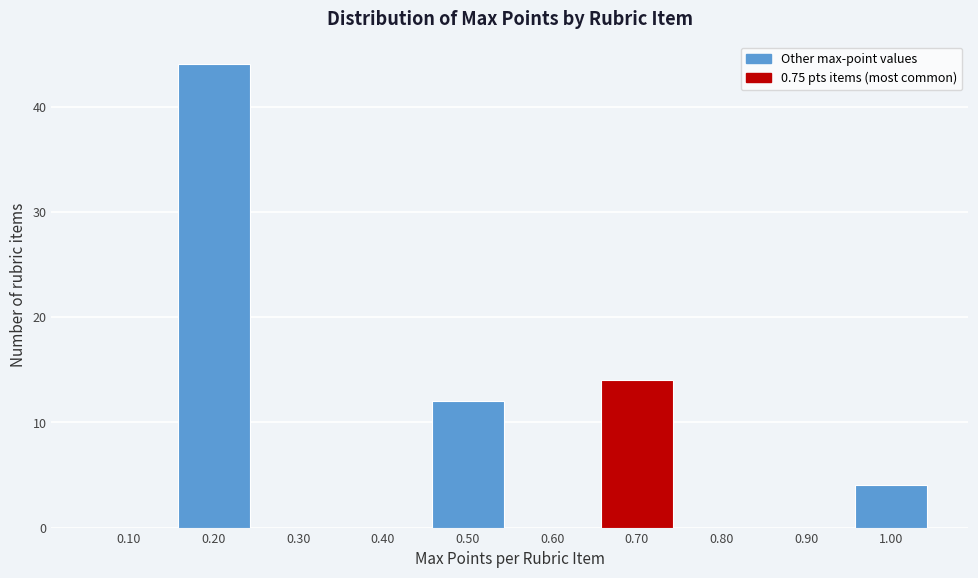

Reading left to right, what are all the values shown in this chart?

0.10=0	0.20=44	0.30=0	0.40=0	0.50=12	0.60=0	0.70=14	0.80=0	0.90=0	1.00=4